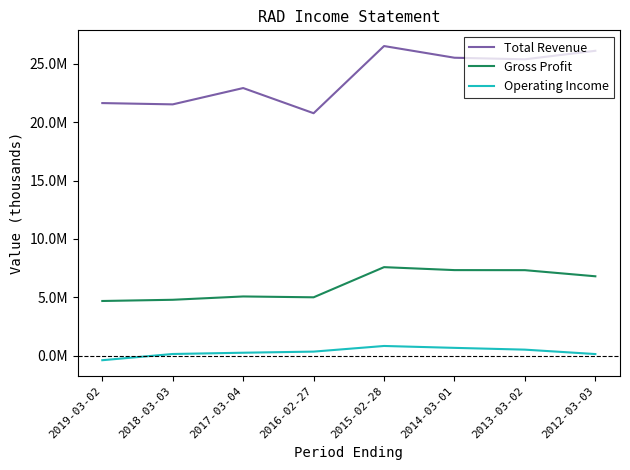

What is the sum of the Gross Profit values at 2013-03-02 and 2018-03-03?

12098400